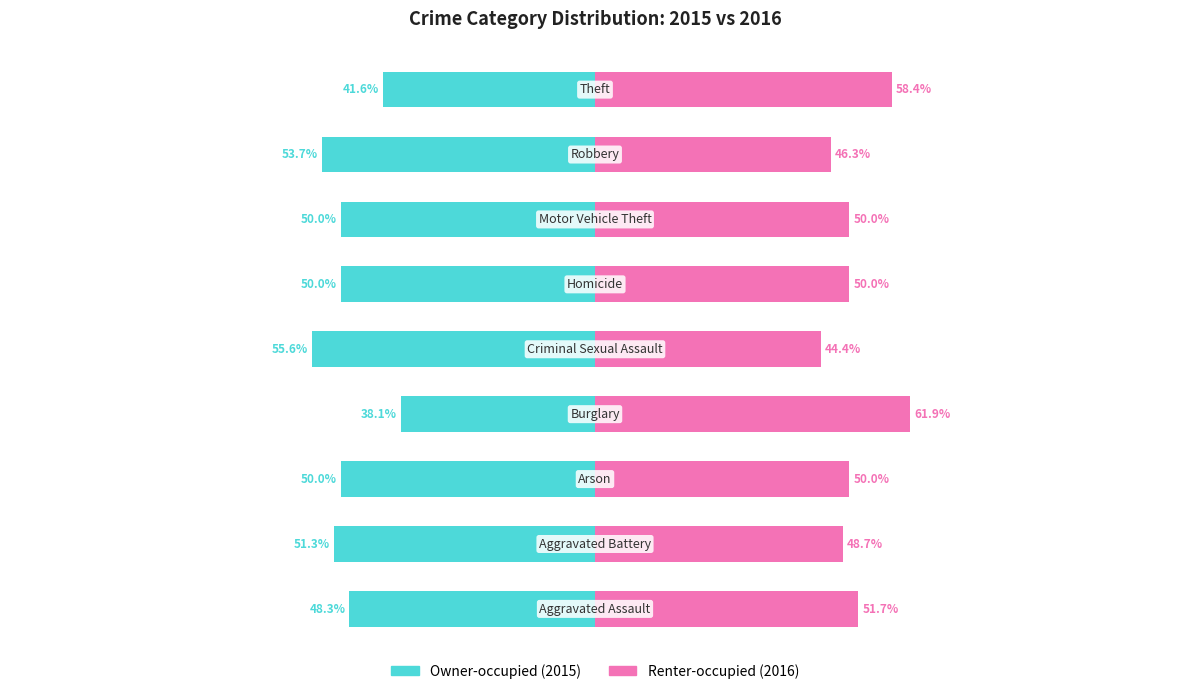

Between 1 and 5, which series saw the biggest shift?

Renter-occupied